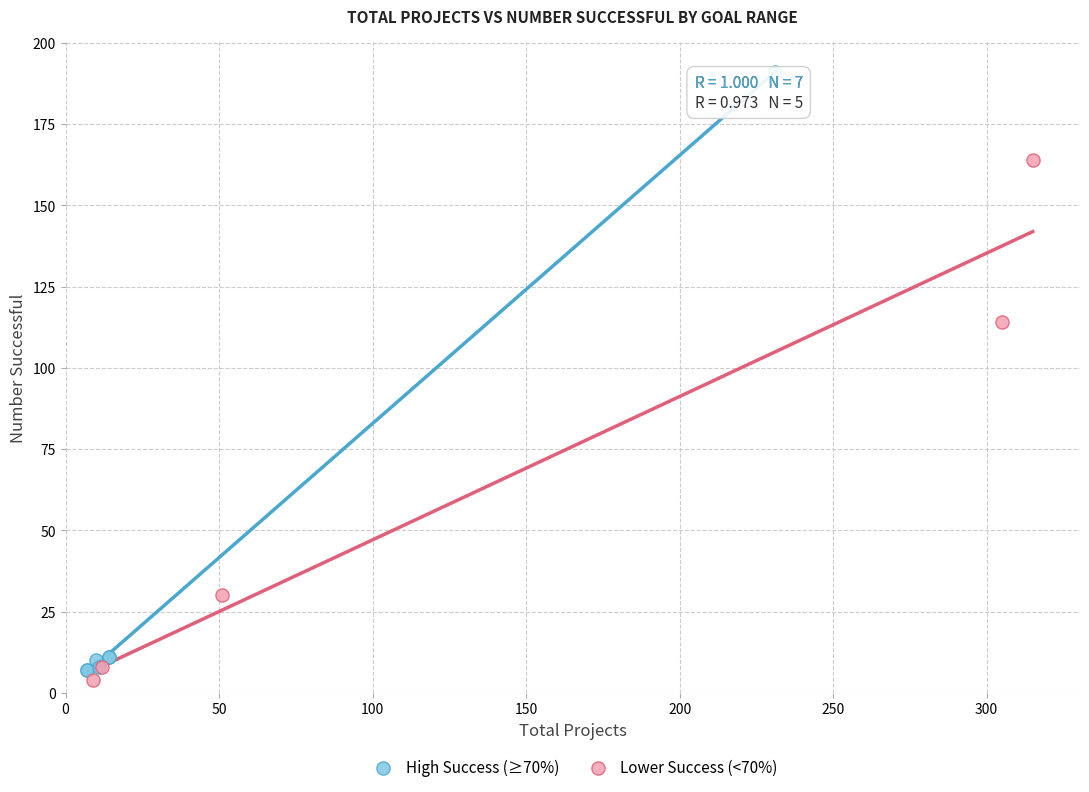

Which series reaches the maximum Y coordinate?

High Success (≥70%)